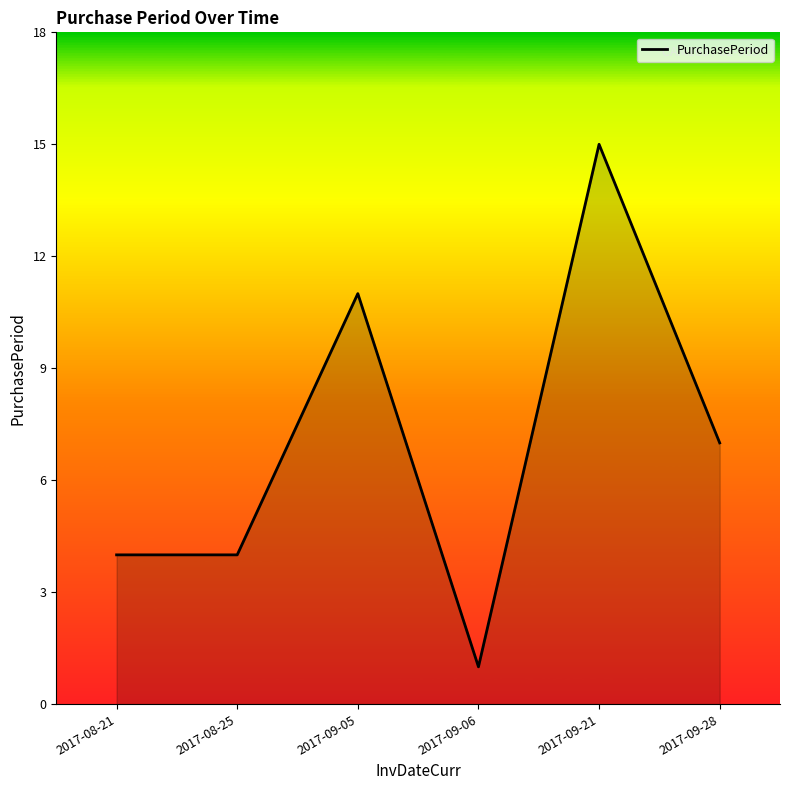

What is the sum of the values at 2017-09-06 and 2017-08-25?

5